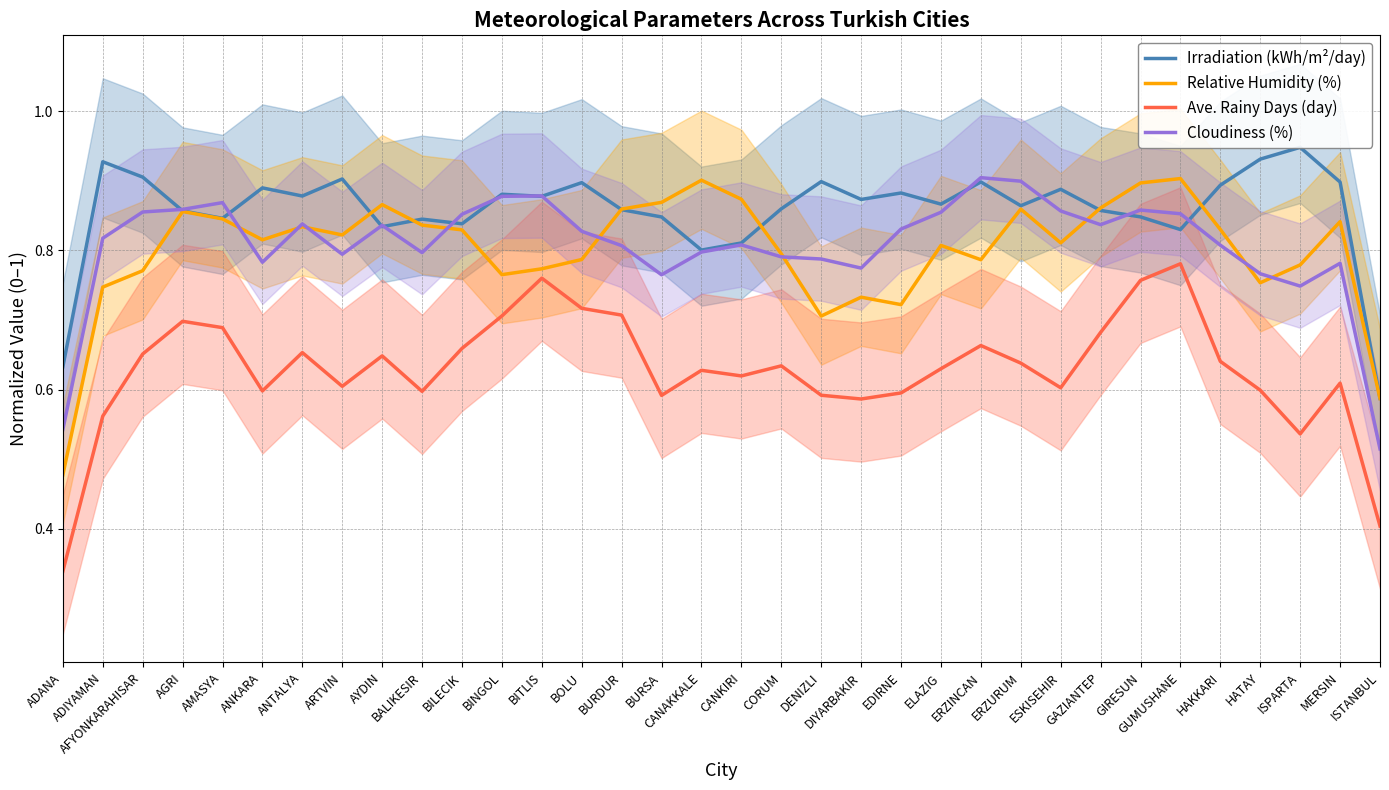

Which has a higher value, BINGOL or ERZURUM?

BINGOL